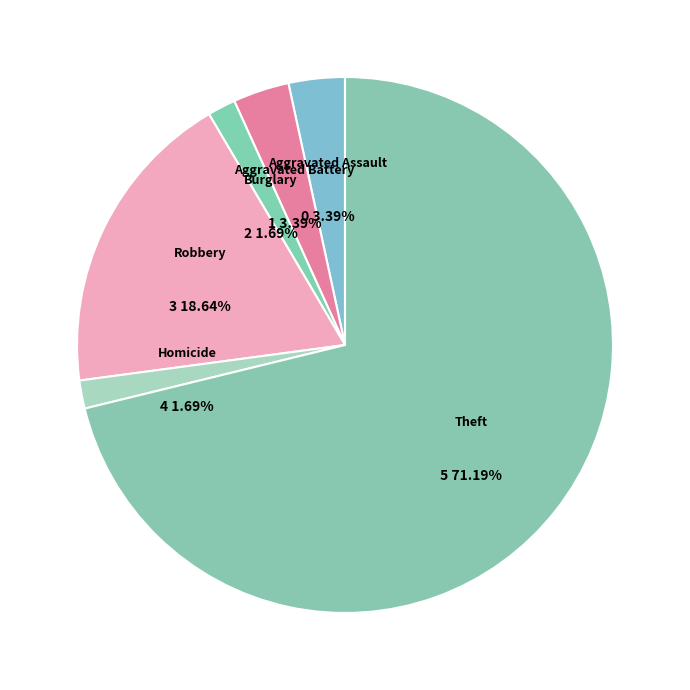

Is there any slice that represents more than half of the pie?

Yes